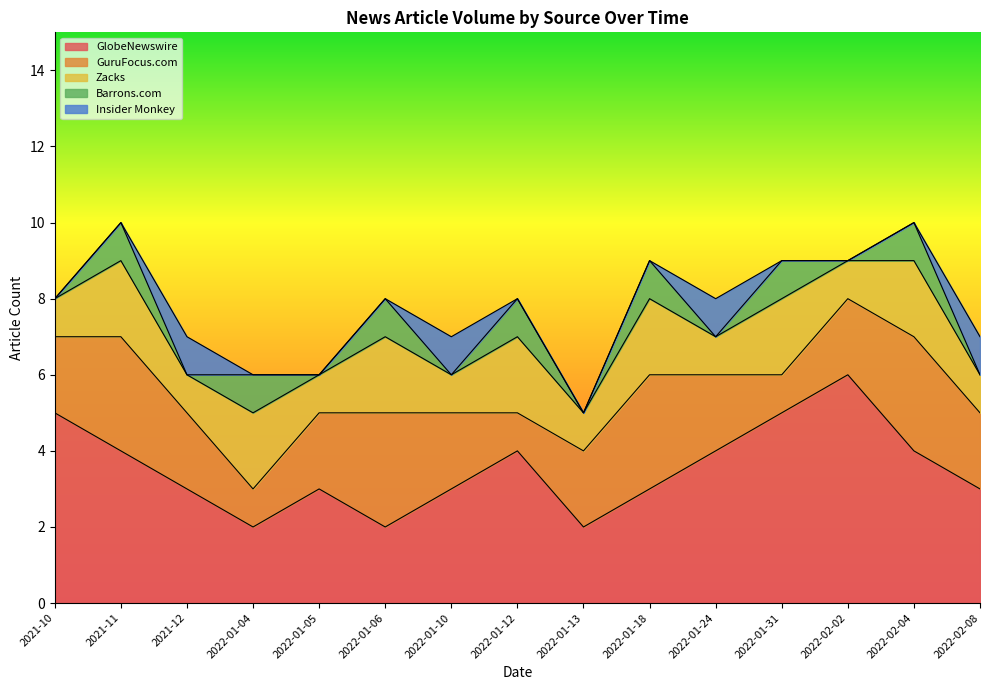

What is the spread (max minus min) of values at 2022-02-08?

3